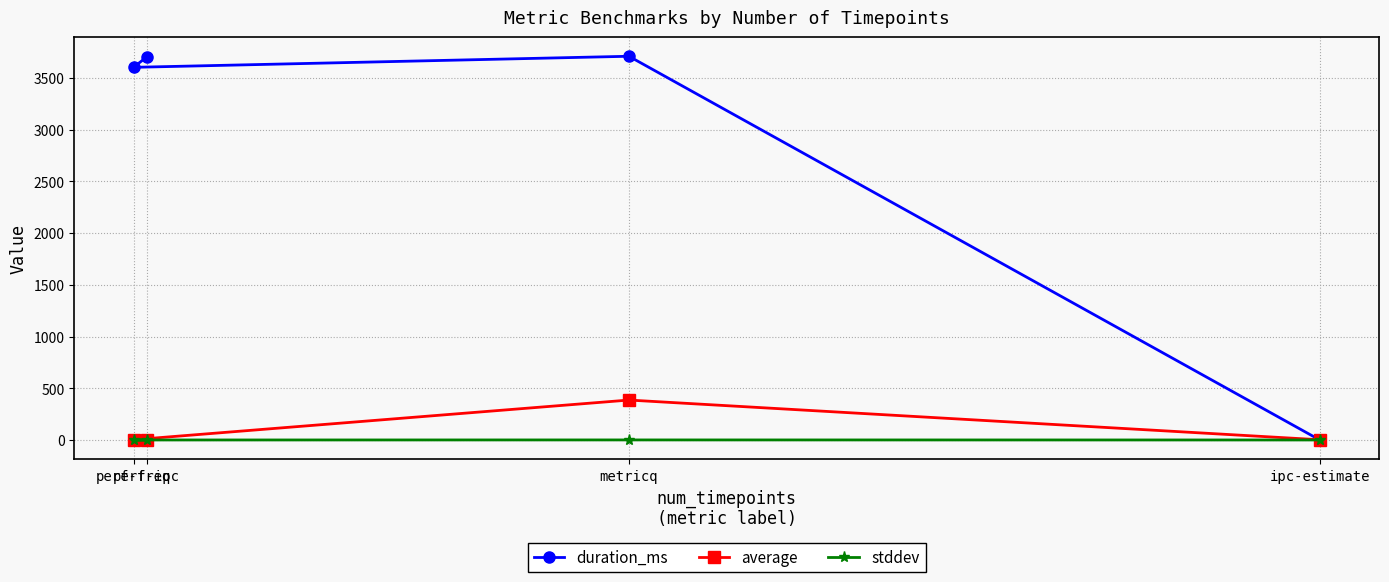

Which series has the widest spread of values?

duration_ms